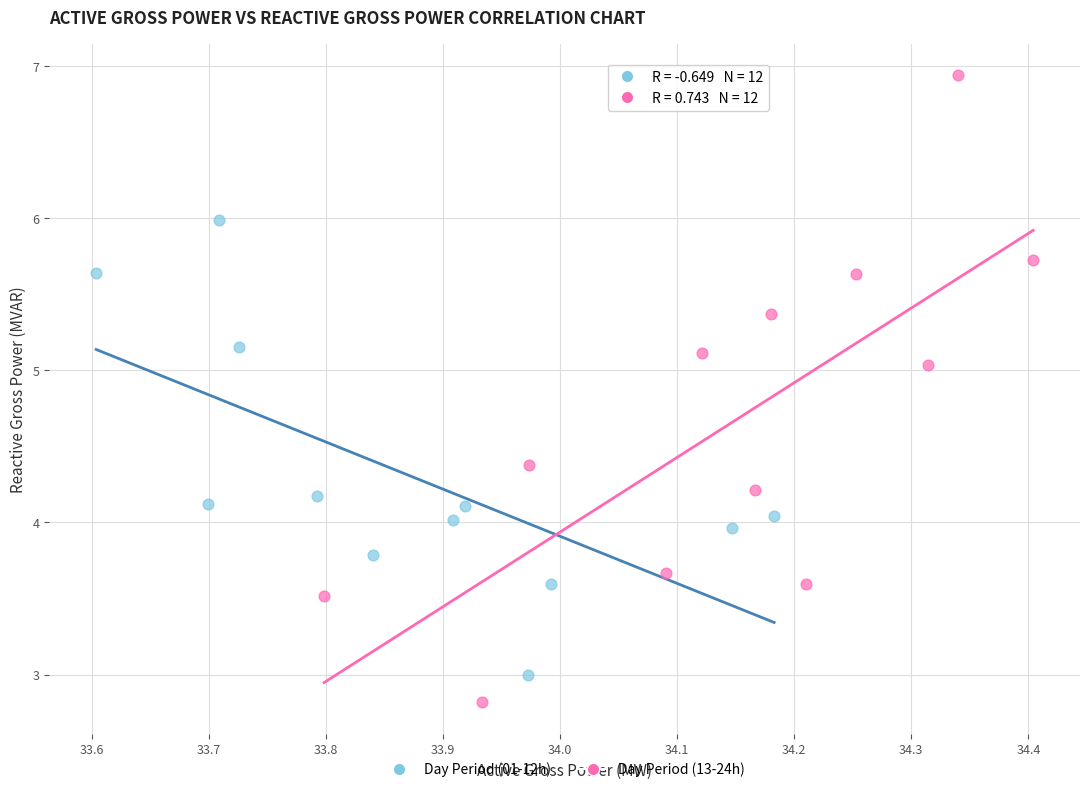

Which series has the widest spread of Y values?

Day Period (13-24h)